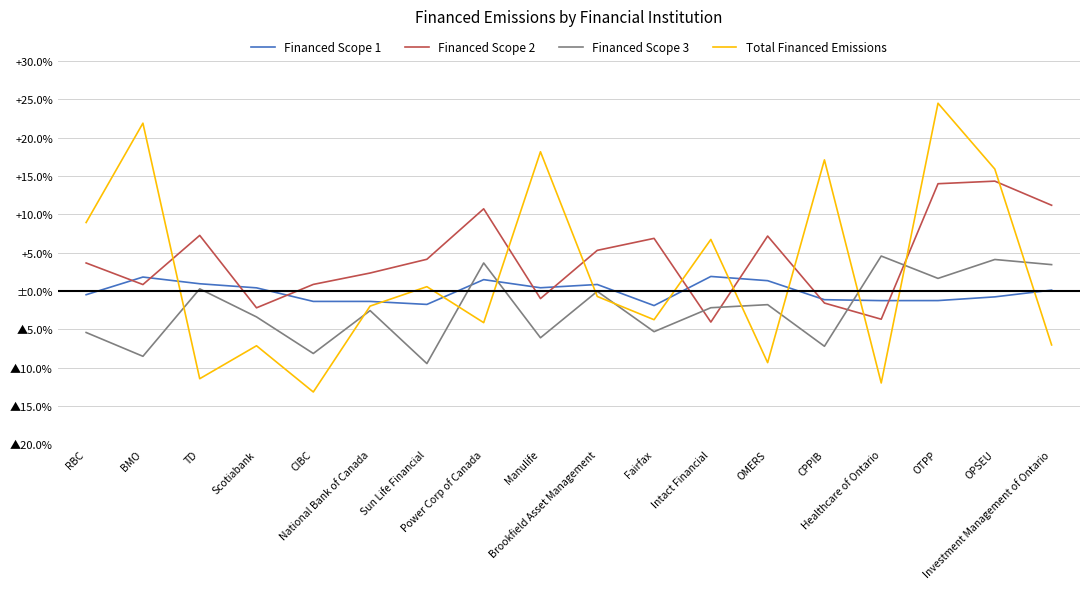

Does the chart have visible grid lines?

Yes